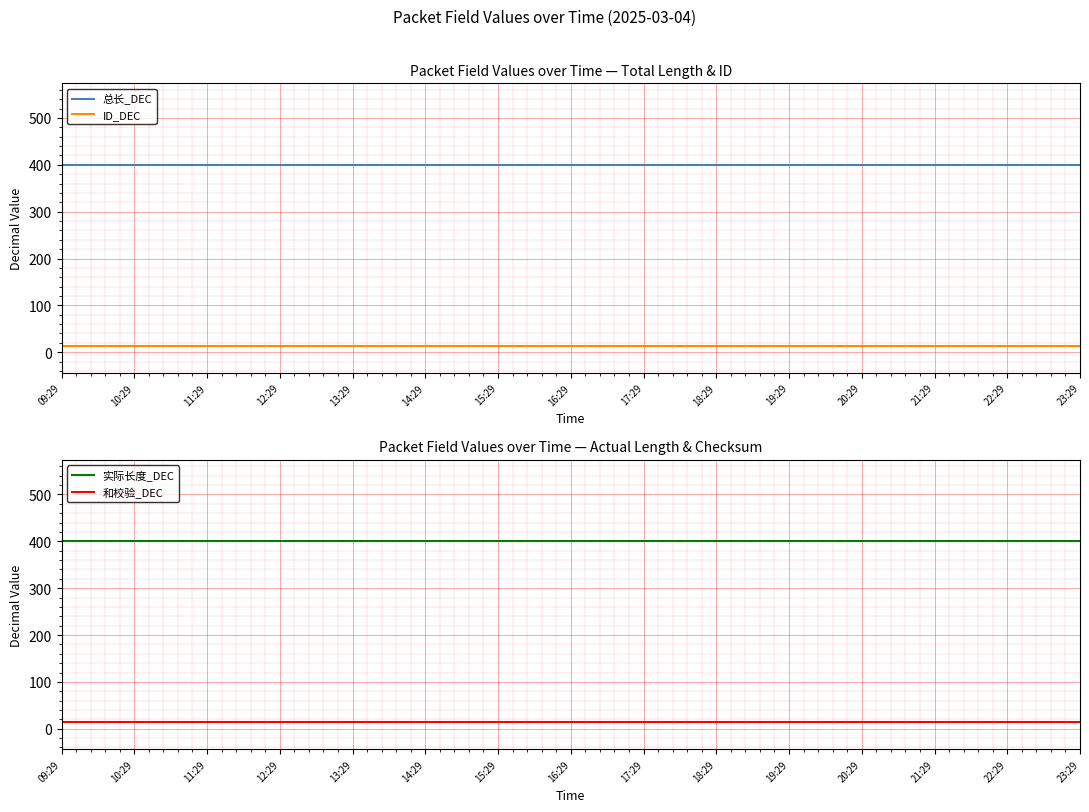

What is the sum of the ID_DEC values at 10:29 and 13:29?

28